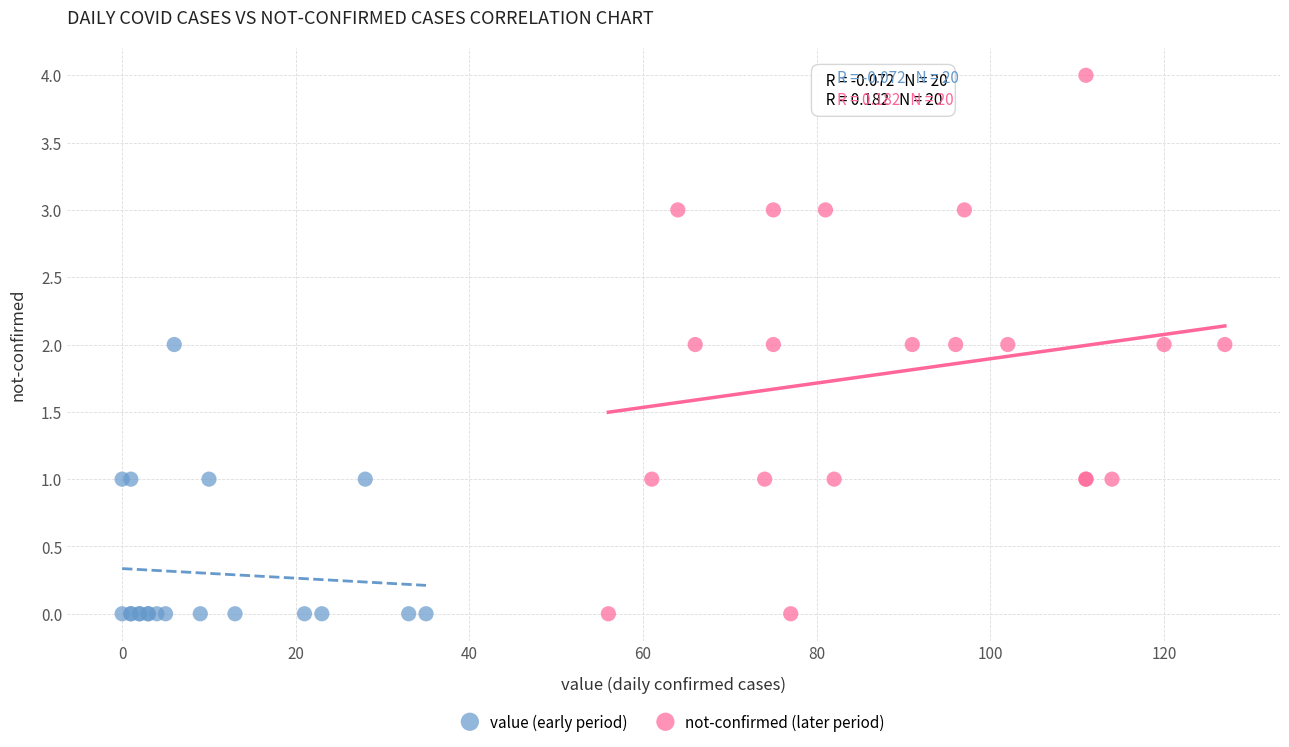

Which series reaches the maximum Y coordinate?

not-confirmed (later period)